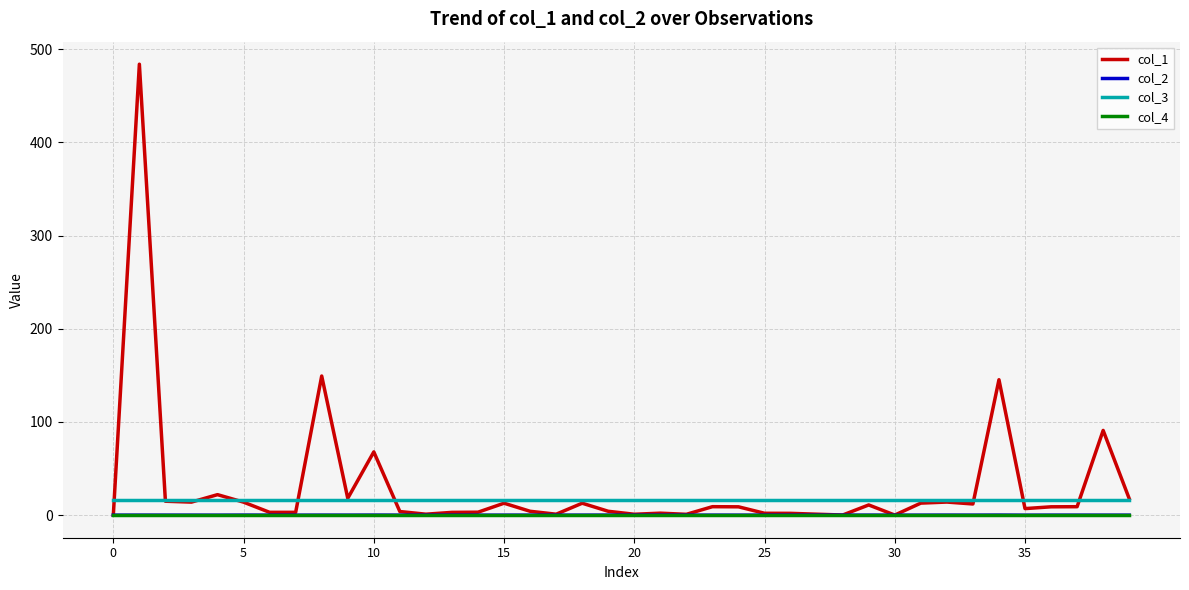

True or false: col_3 and col_2 intersect in this chart.

False